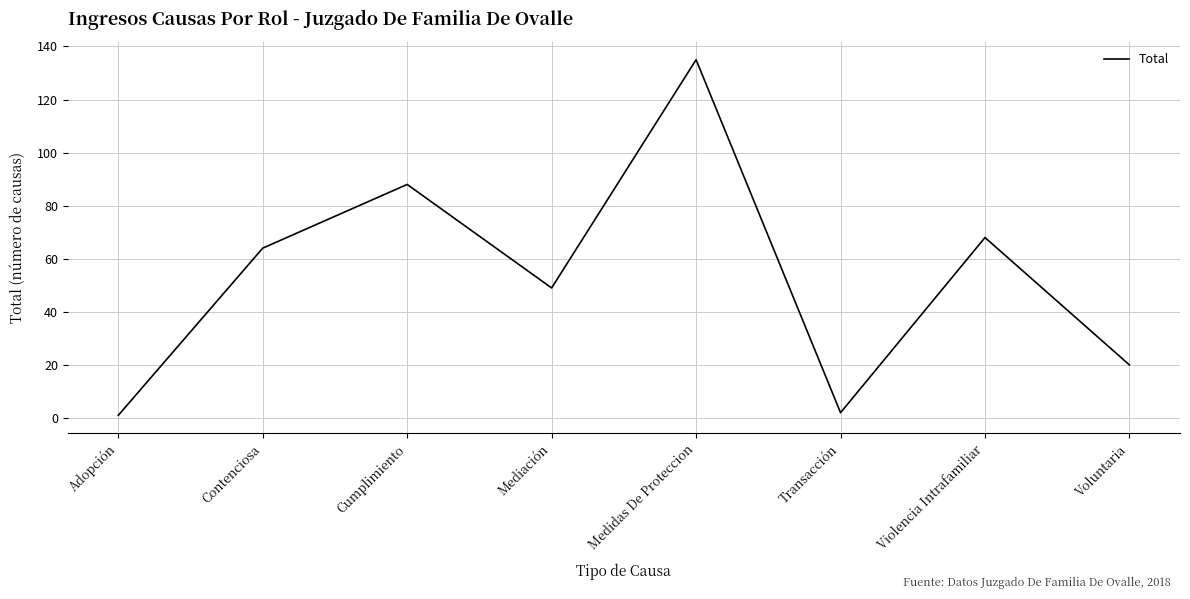

At which label is the value closest to 68?

Violencia Intrafamiliar